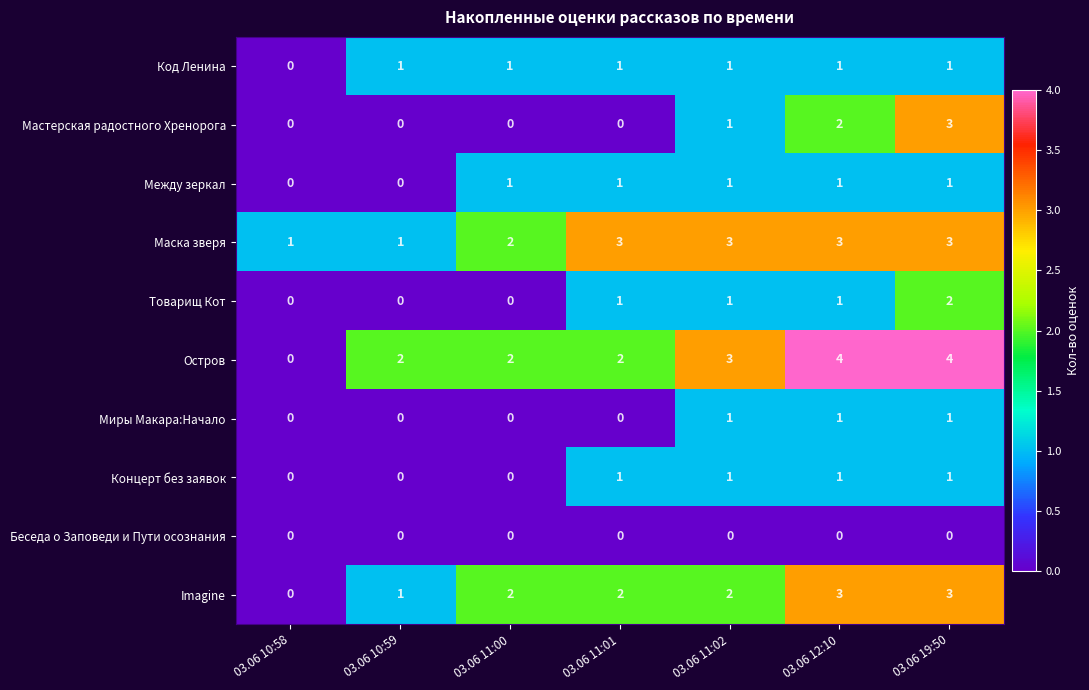

What is the sum of all Остров values?

17